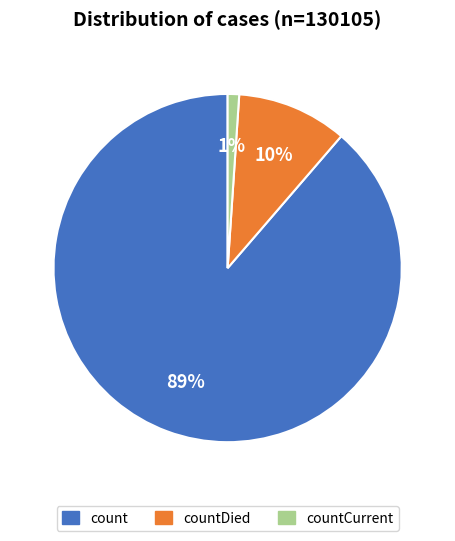

To the nearest percent, what is the difference between the largest and smallest slice percentages?

88%